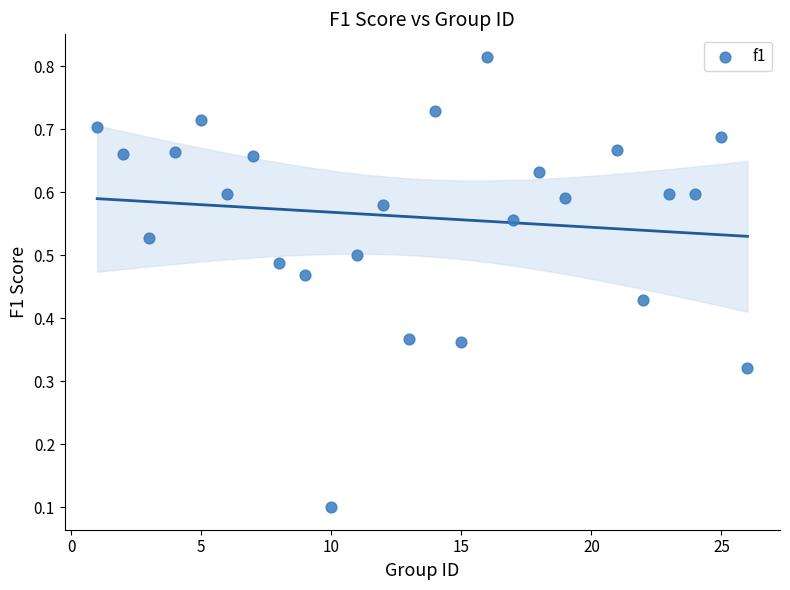

What is the range of X values (max minus min)?

25.0